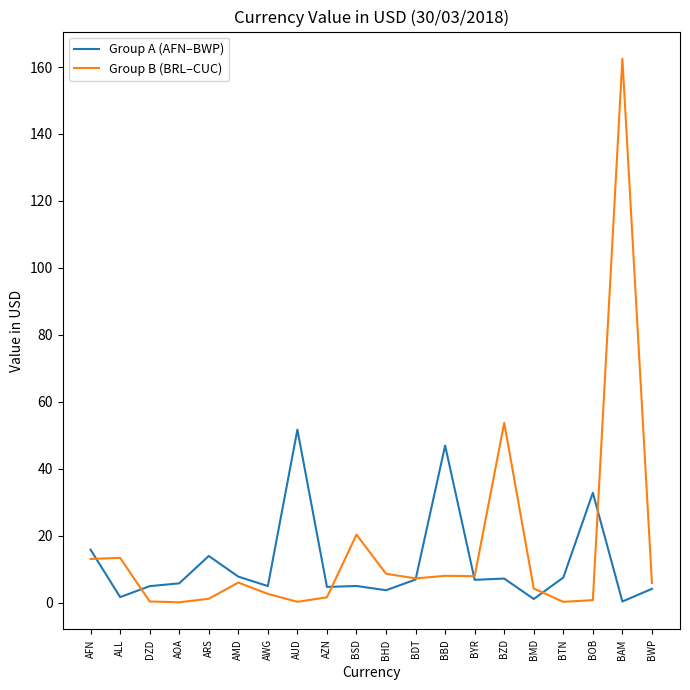

At which category is the sum across all series the highest?

BAM